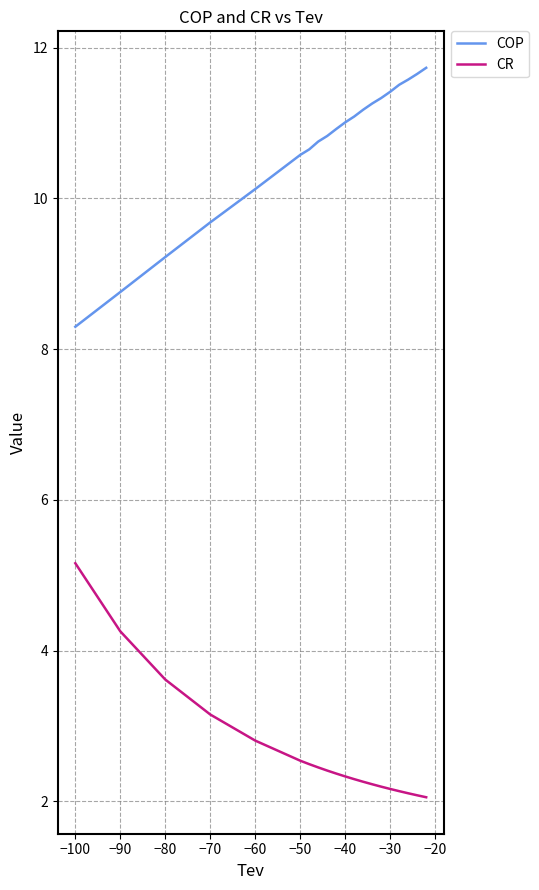

Rank the series by their maximum value, from highest to lowest.

COP, CR